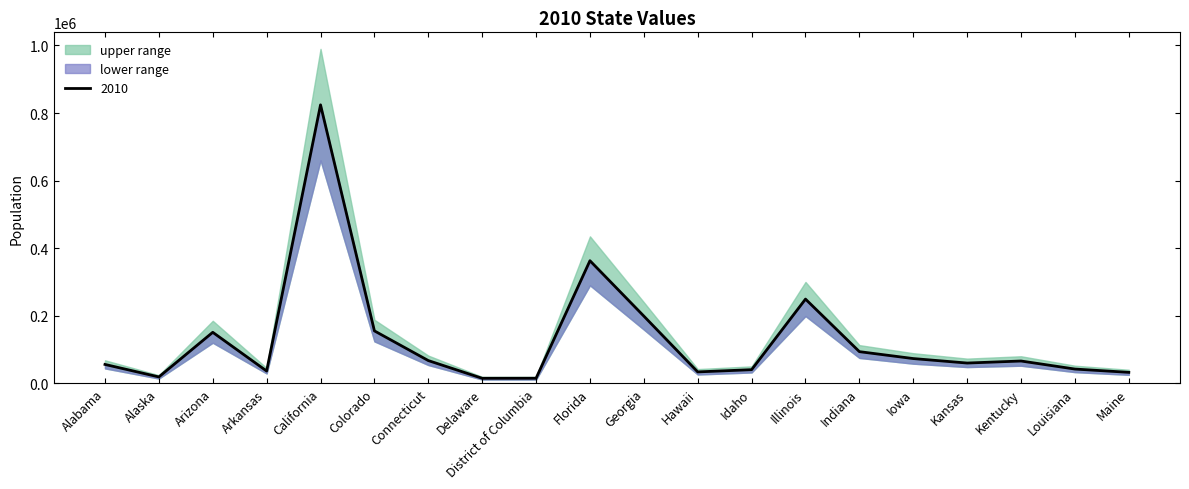

Which category has the lowest value across all series?

Delaware